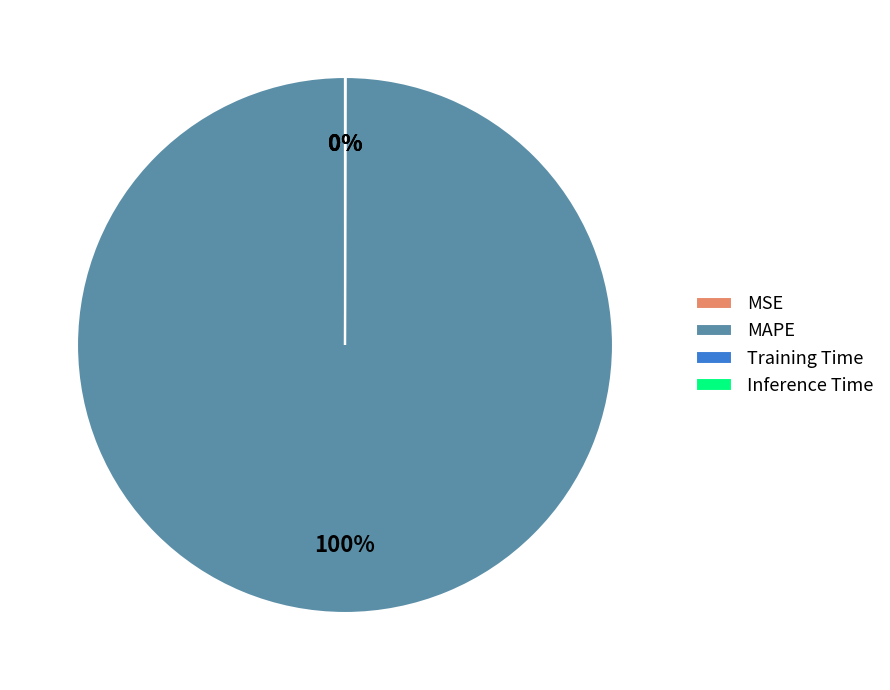

Is MAPE the majority of the pie?

Yes